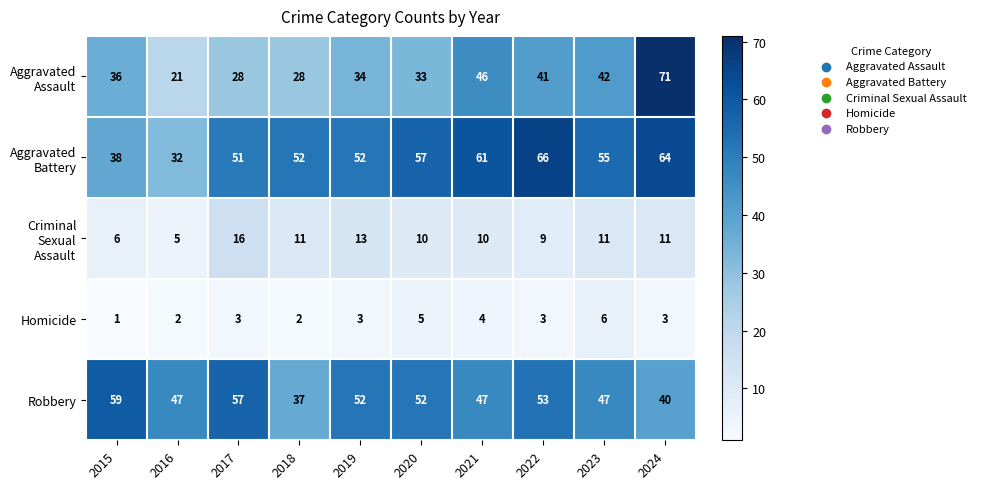

What is the sum of the Homicide values at 2021 and 2017?

7